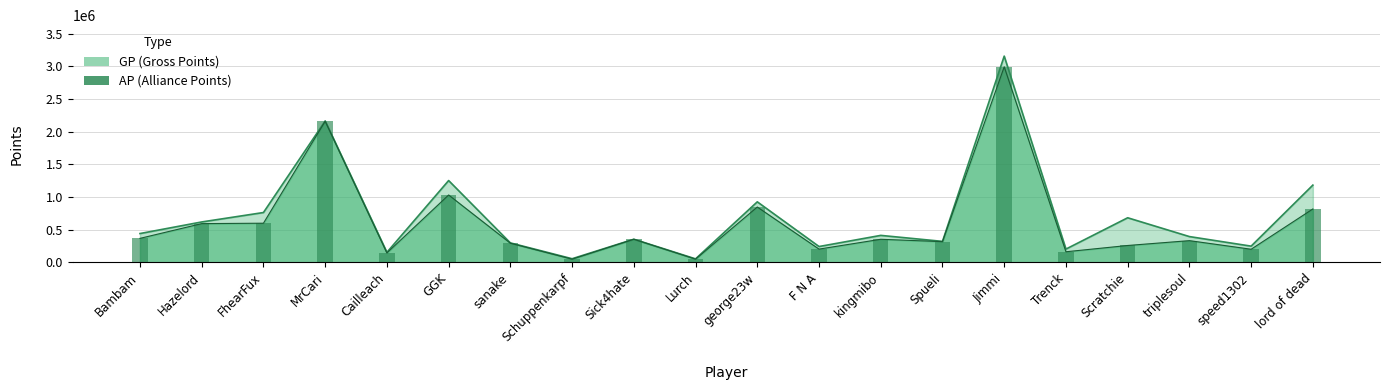

What is the total value across all series at Schuppenkarpf?

105338